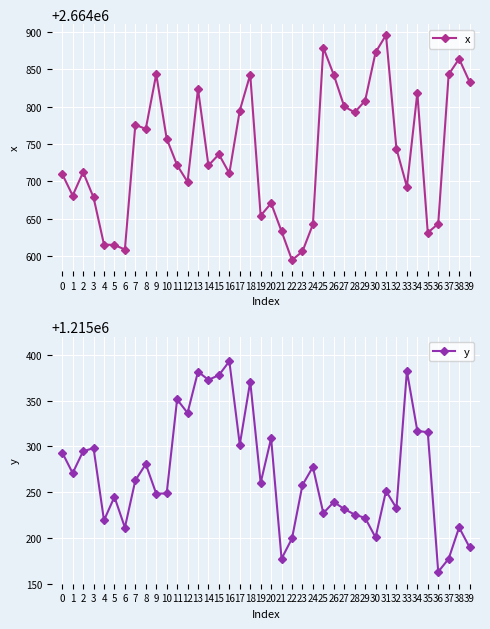

What is the value of the x point at the 25th from the left?

2664642.5